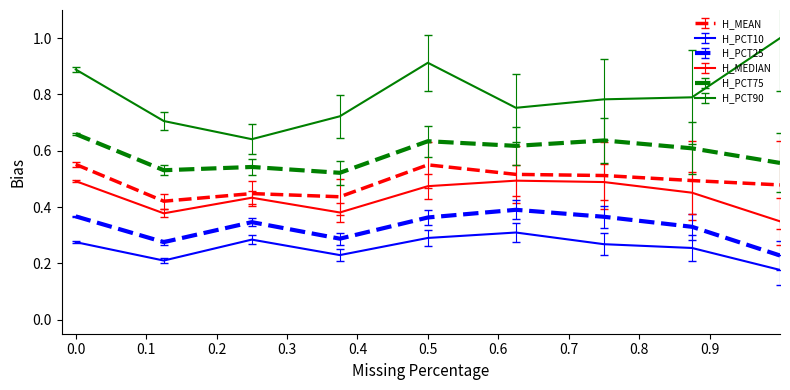

Which series has the largest range (max minus min)?

H_PCT90